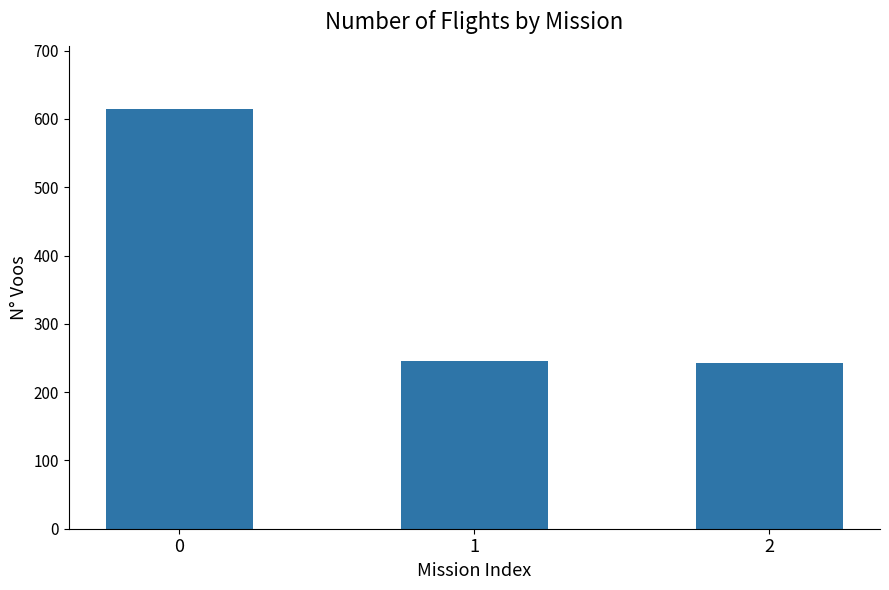

Where is the data nearest to the value 428?

1